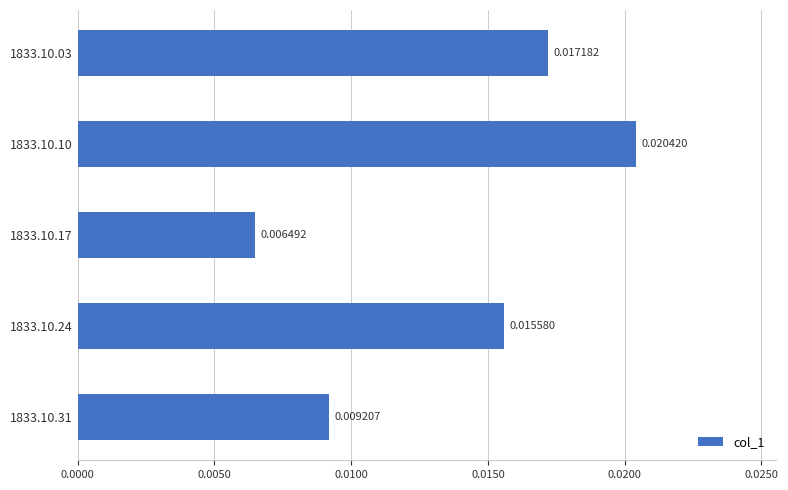

Rank the categories by value from lowest to highest.

1833.10.17, 1833.10.31, 1833.10.24, 1833.10.03, 1833.10.10